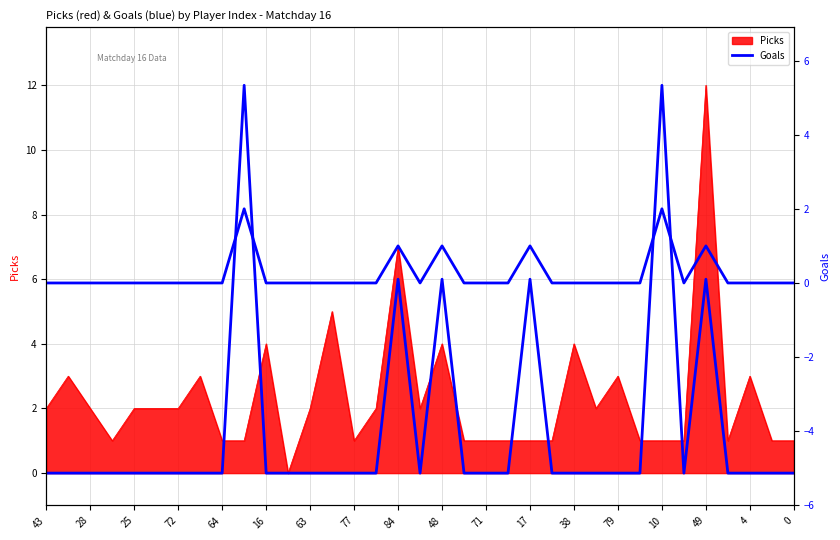

Which category has the lowest value across all series?

43